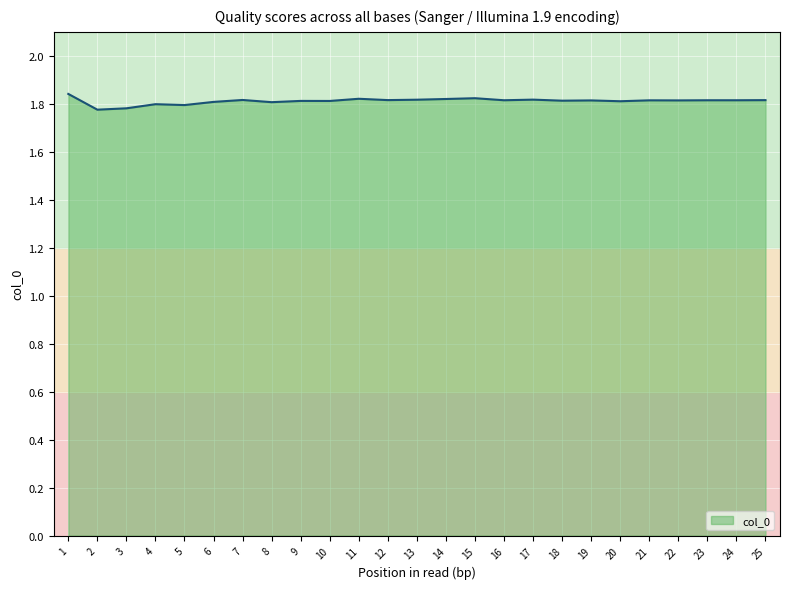

What is the ratio of the value at 15 to the value at 10?

1.0